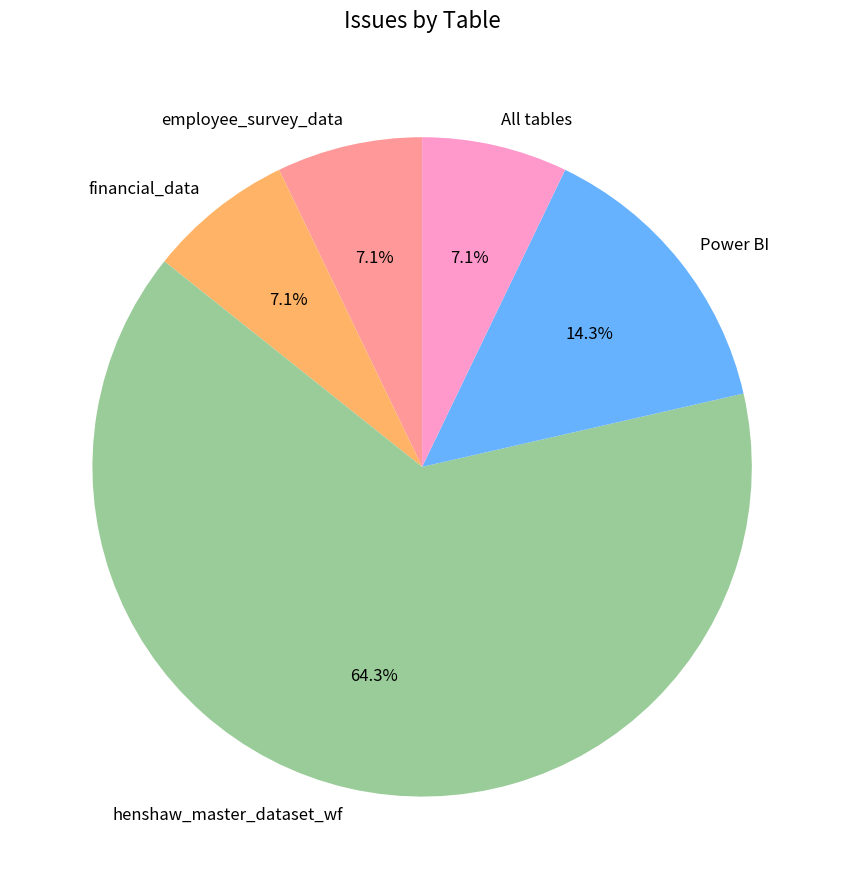

Combined, do Power BI and financial_data account for over 50%?

No